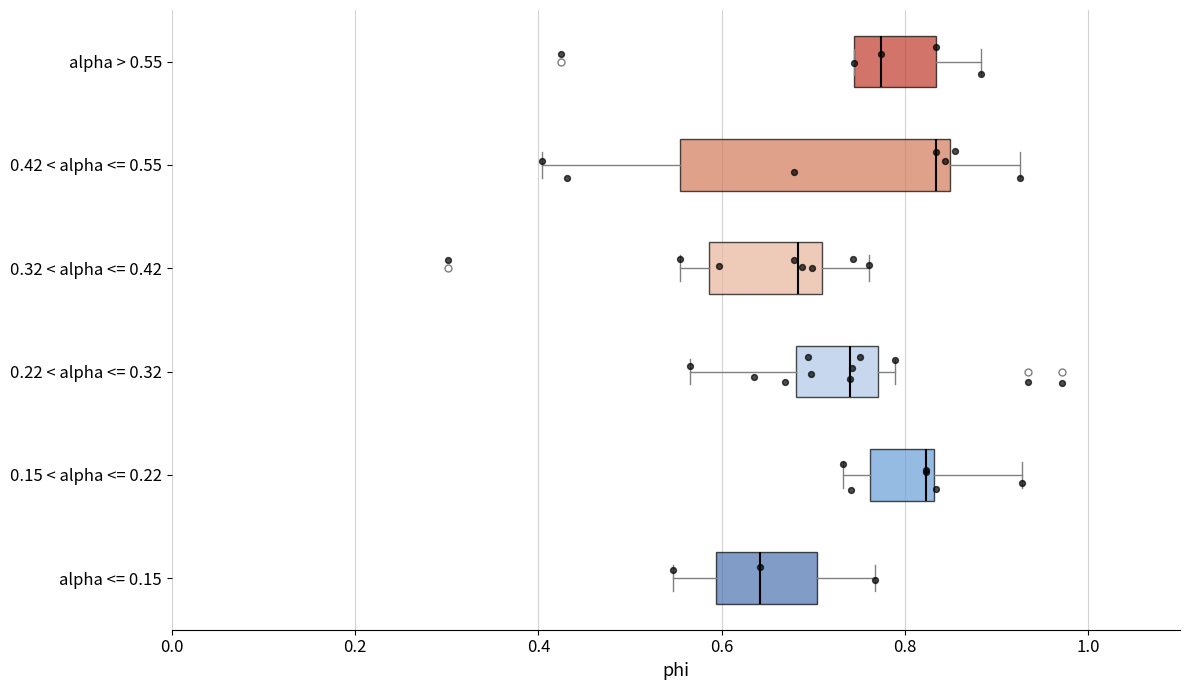

Reading bottom to top, transcribe this box plot: for each box, give where its median line is, the range the box spans, and where its two whiskers end, as read against the x-axis. The values are not printed on the chart, so give them approximately, as read against the axis.

alpha <= 0.15: median 0.64, box 0.60 to 0.70, whiskers 0.54 to 0.76
0.15 < alpha <= 0.22: median 0.82, box 0.76 to 0.84, whiskers 0.74 to 0.92
0.22 < alpha <= 0.32: median 0.74, box 0.68 to 0.78, whiskers 0.56 to 0.78 (just right of the box's right edge)
0.32 < alpha <= 0.42: median 0.68, box 0.58 to 0.70, whiskers 0.56 to 0.76
0.42 < alpha <= 0.55: median 0.84 (just left of the box's right edge), box 0.56 to 0.84, whiskers 0.40 to 0.92
alpha > 0.55: median 0.78, box 0.74 to 0.84, whiskers 0.74 to 0.88